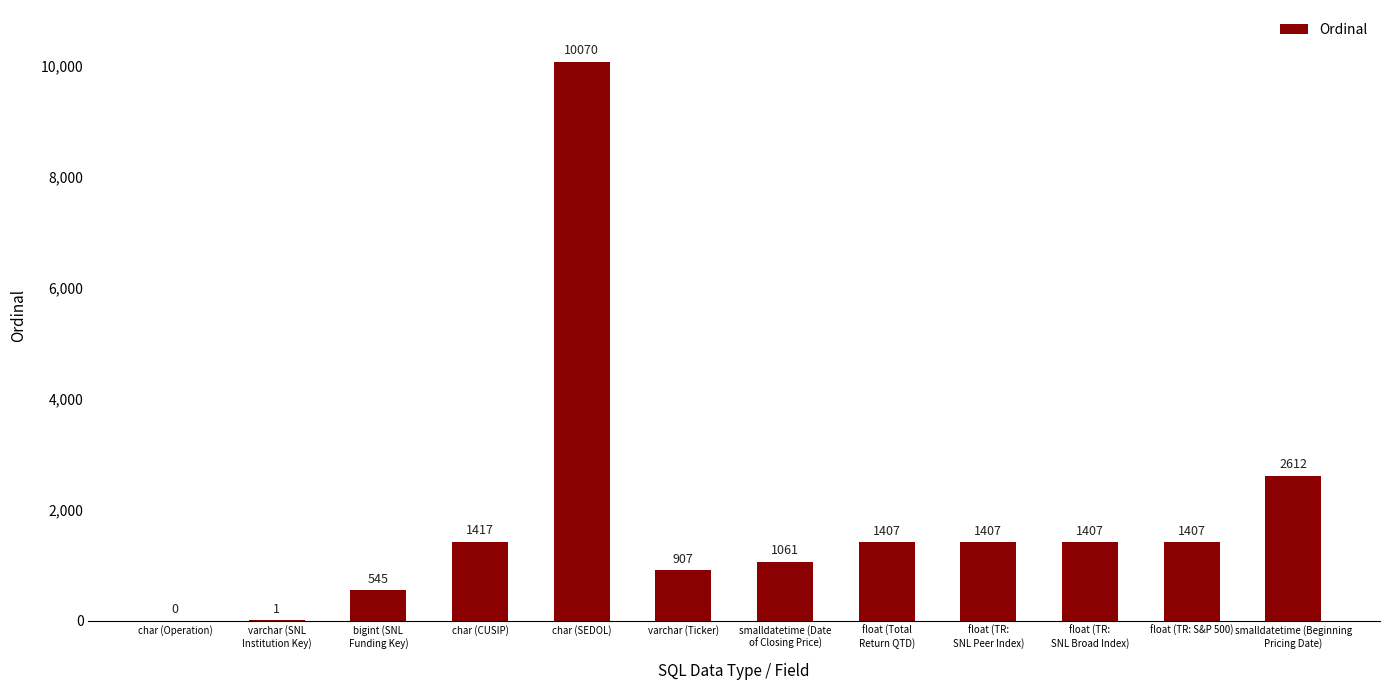

Between char (SEDOL) and varchar (Ticker), which is larger?

char (SEDOL)